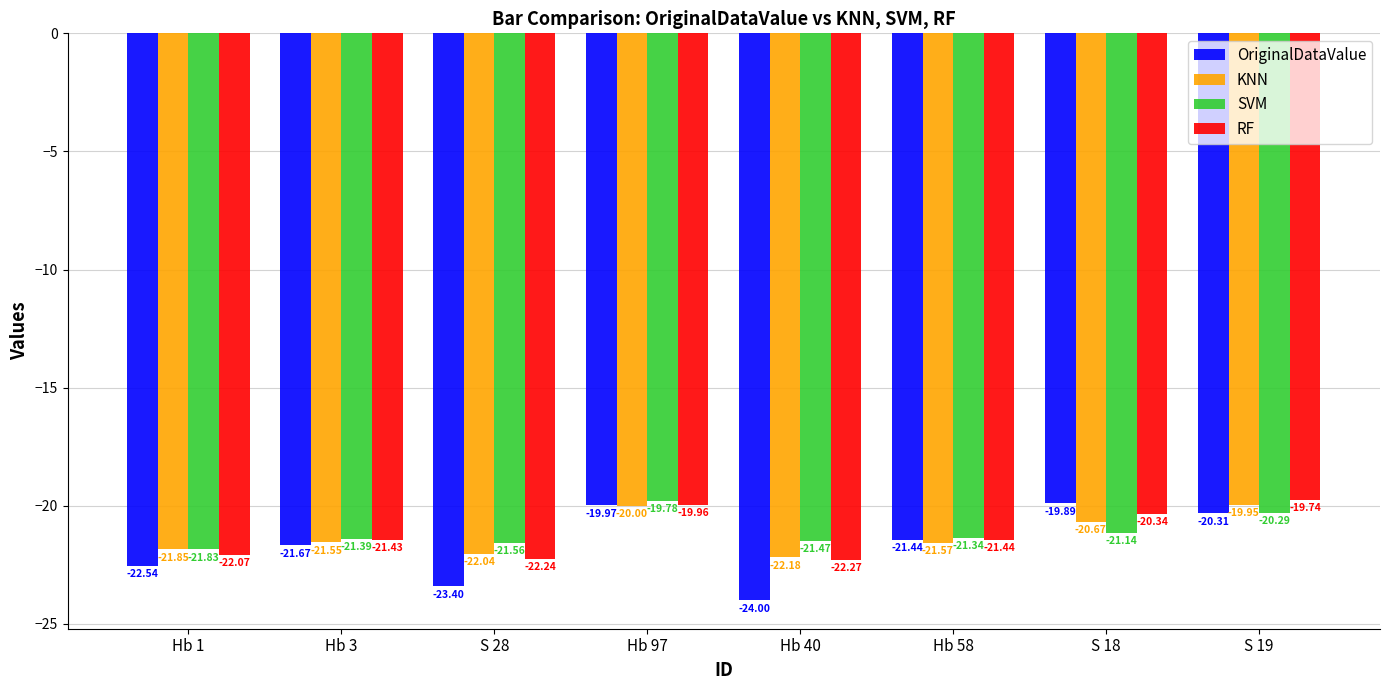

Where is KNN nearest to the value -21?

S 18